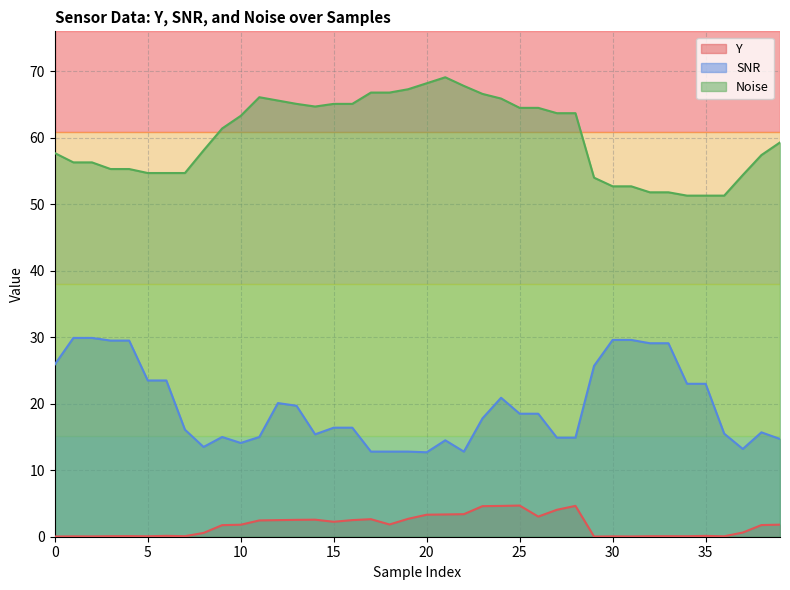

What is the label of the 30th point from the right?

10